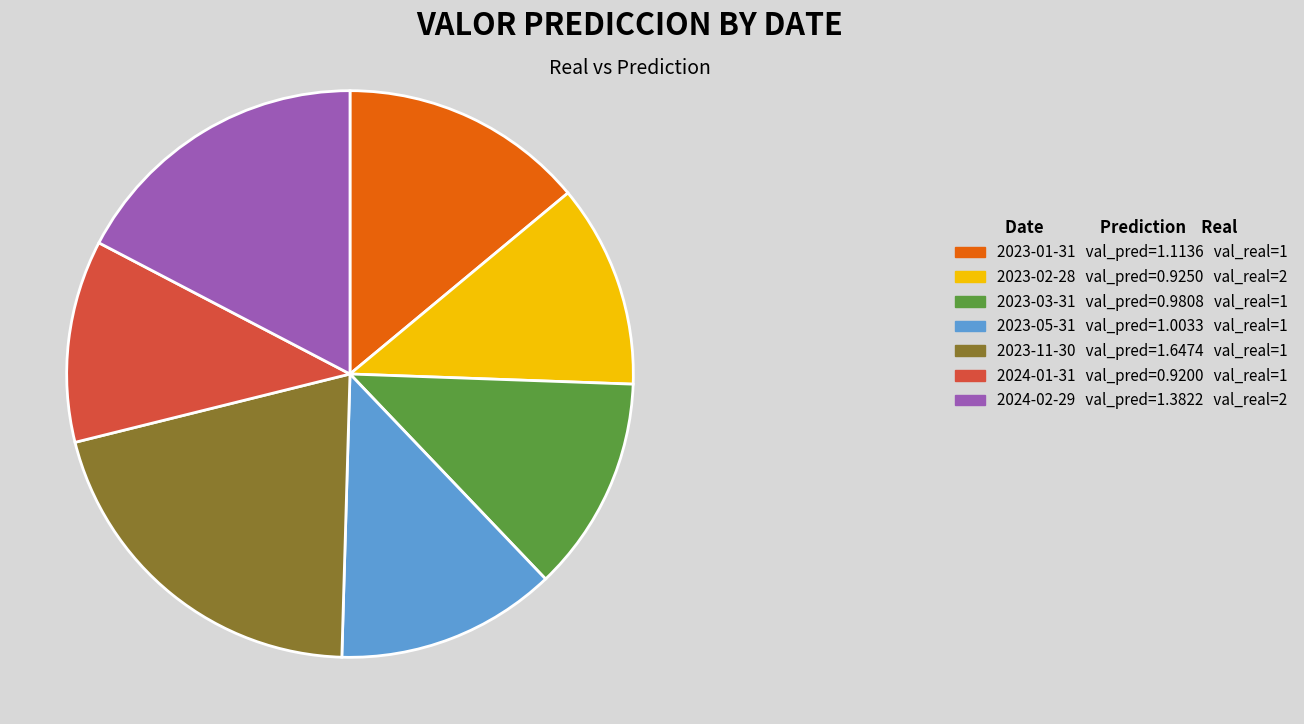

Is there a majority slice in this chart?

No